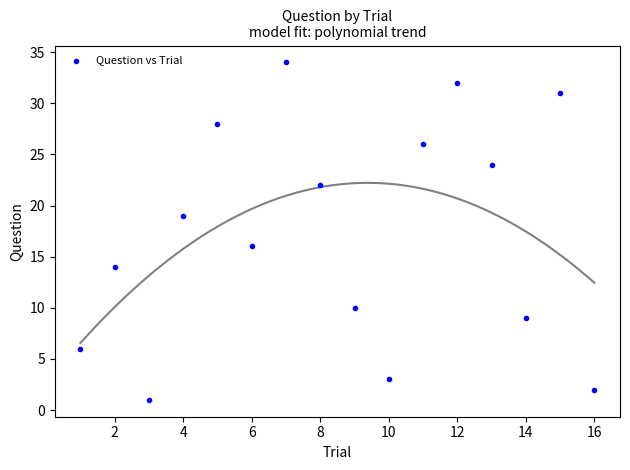

What is the range of Y values (max minus min)?

33